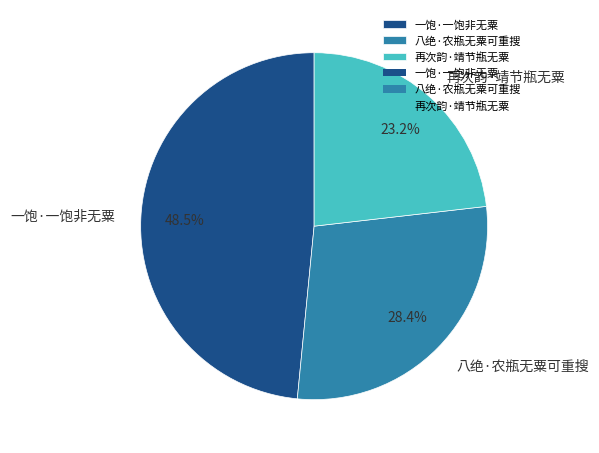

To the nearest percent, what is the combined percentage of 一饱·一饱非无粟 and 八绝·农瓶无粟可重搜?

77%